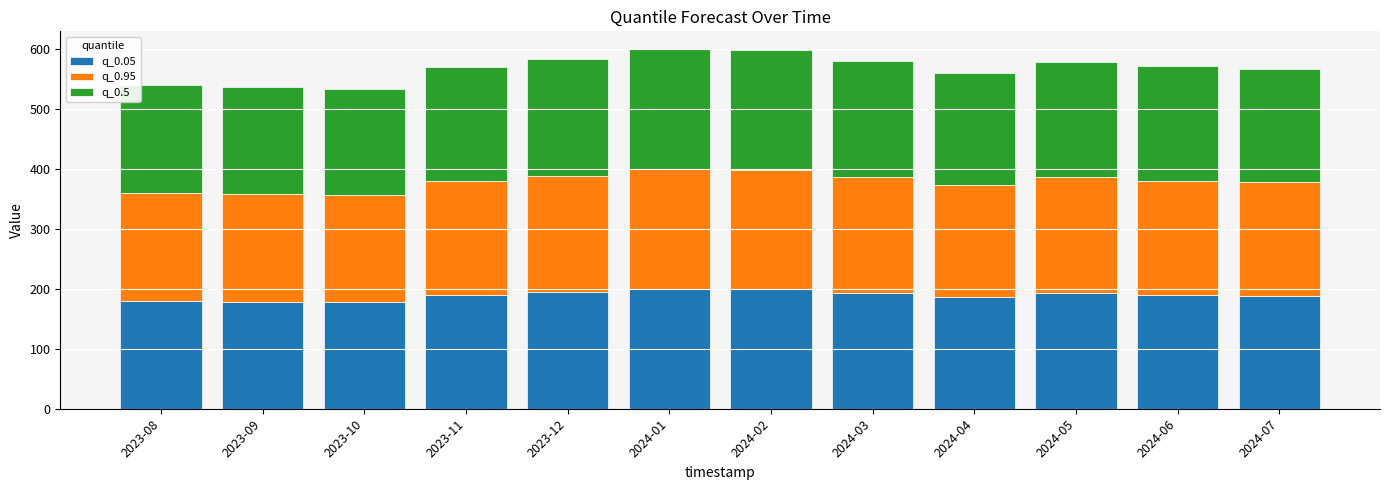

How many series are shown in this chart?

3